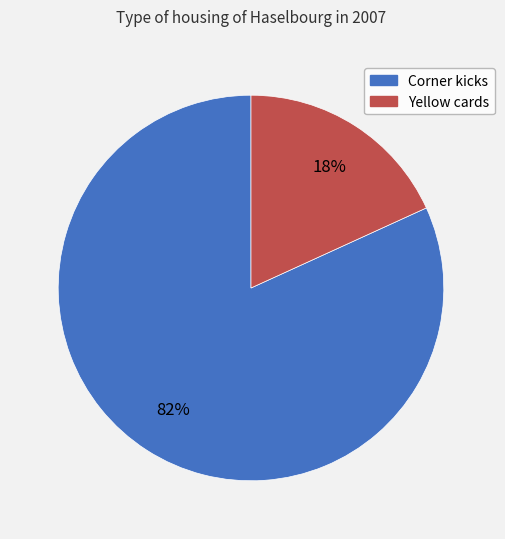

To the nearest percent, what is the average slice percentage?

50%